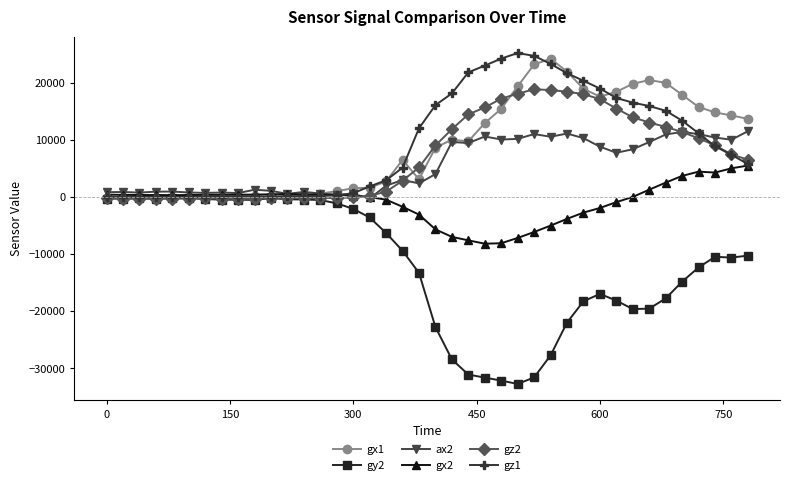

Which series has the largest range (max minus min)?

gy2